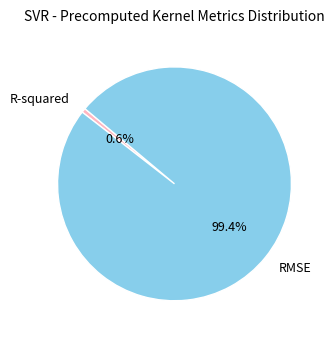

Is there any slice that represents more than half of the pie?

Yes